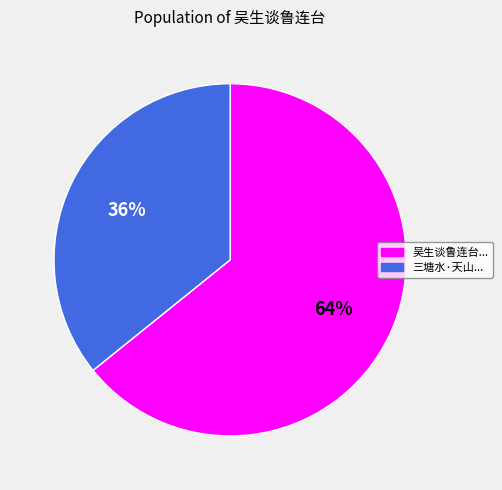

Is there a majority slice in this chart?

Yes